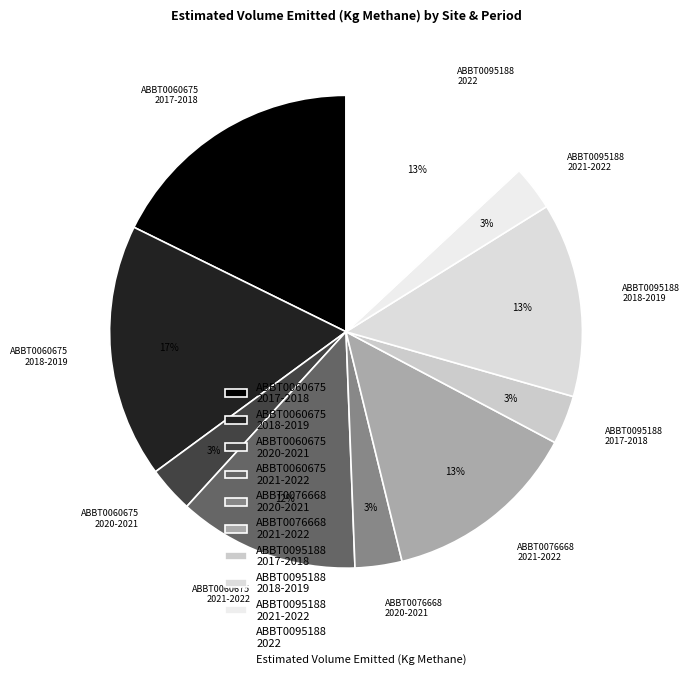

What percentage is the ABBT0060675 2021-2022 slice, to the nearest percent?

12%